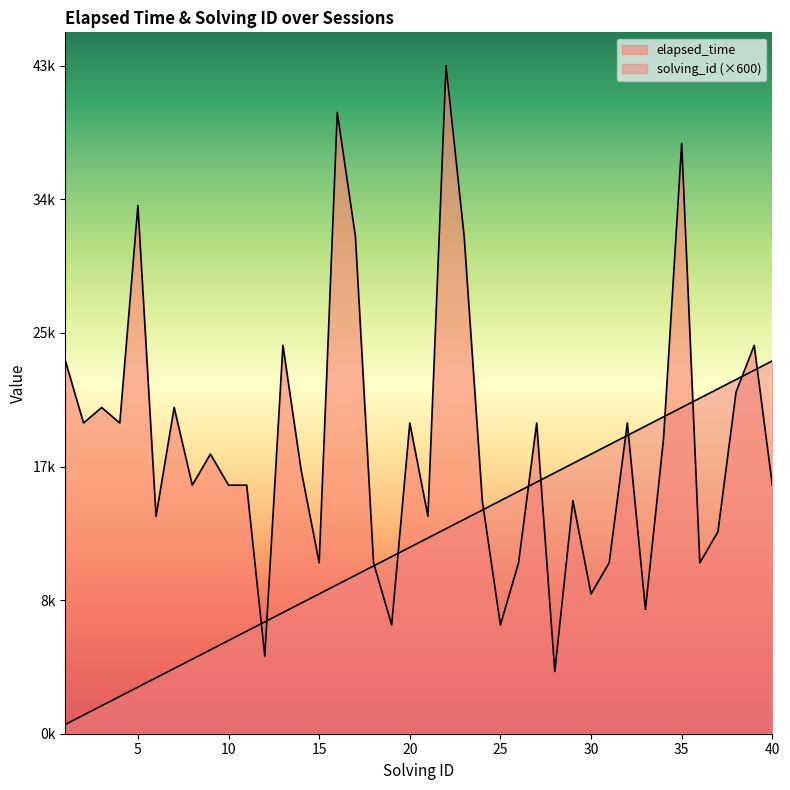

What is the approximate value of elapsed_time at 29, to the nearest 10?

15000